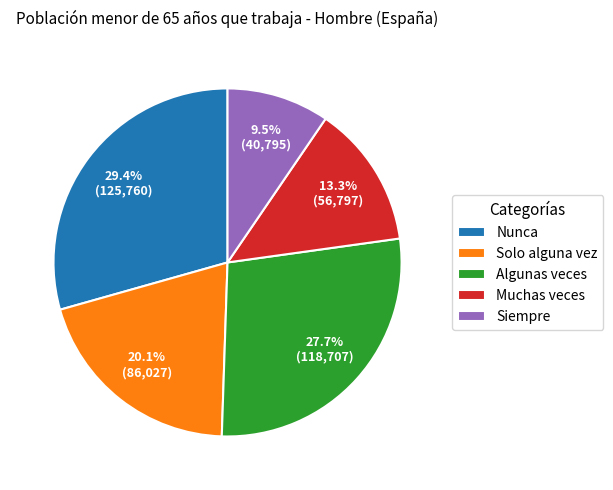

Is there any slice that represents more than half of the pie?

No